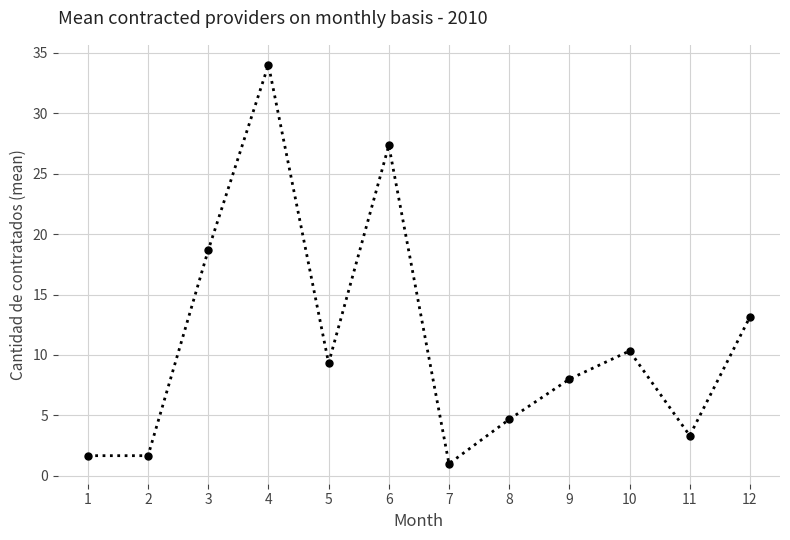

Does the chart display data point markers on the line(s)?

Yes